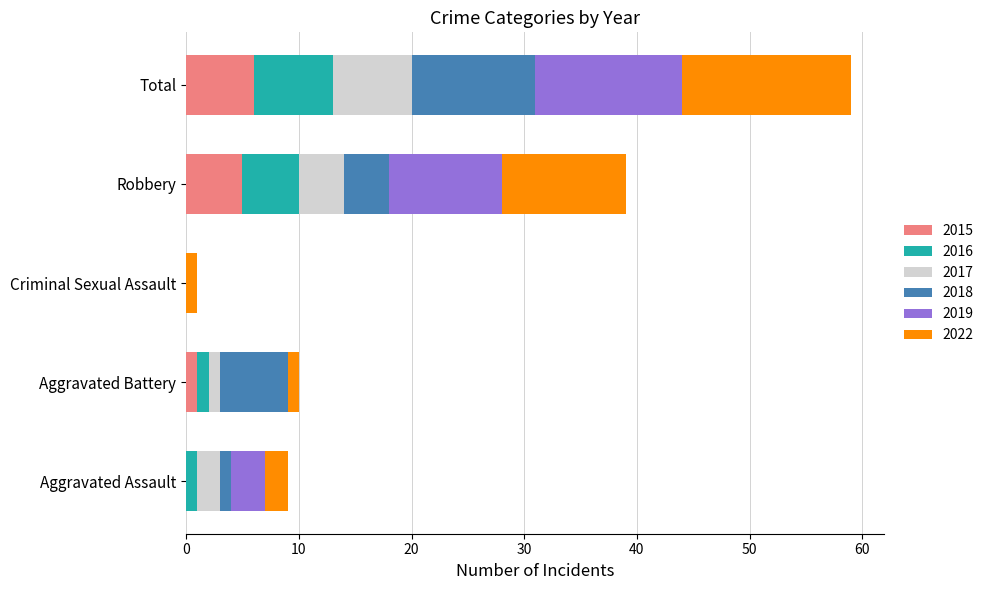

At which category is the sum across all series the highest?

Total